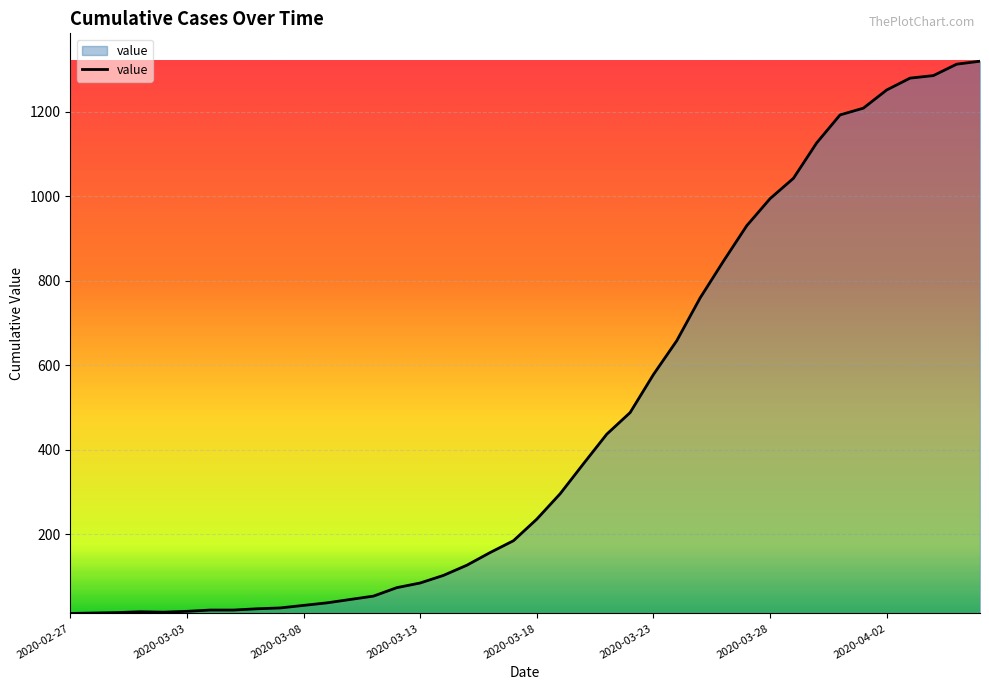

What is the greatest value displayed?

1319